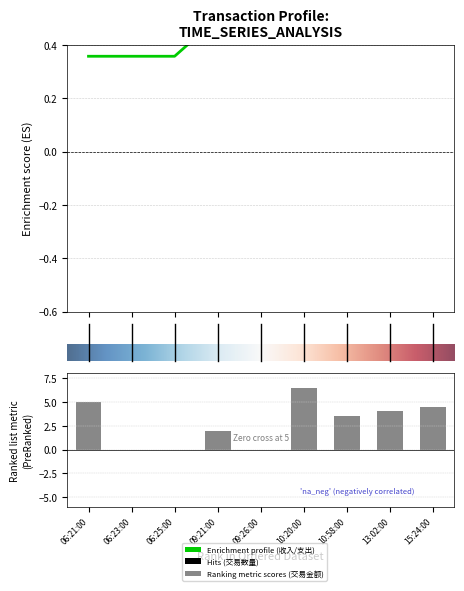

At which category is the sum across all series the highest?

10:20:00